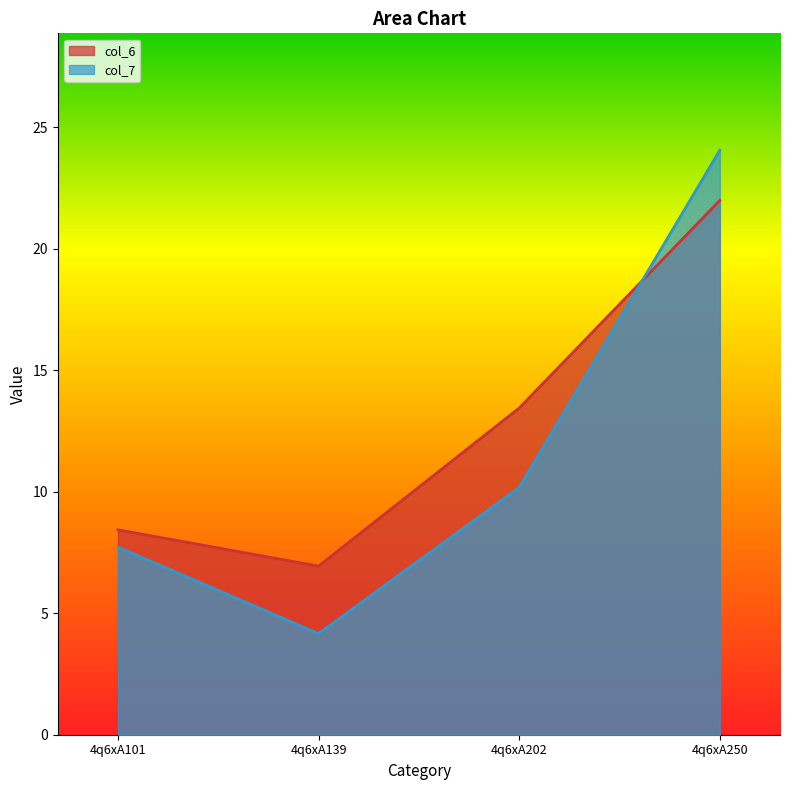

What is the difference between the highest and lowest values at 4q6xA250?

2.1